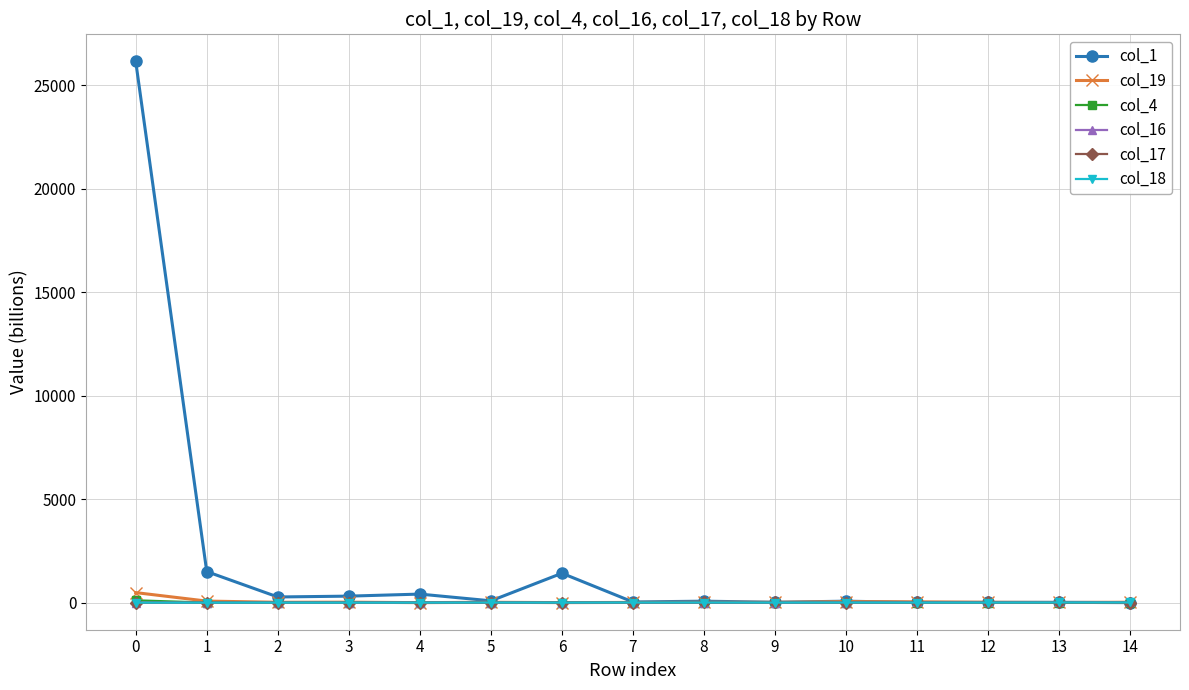

True or false: col_18 has more than 0 interior local peaks.

True